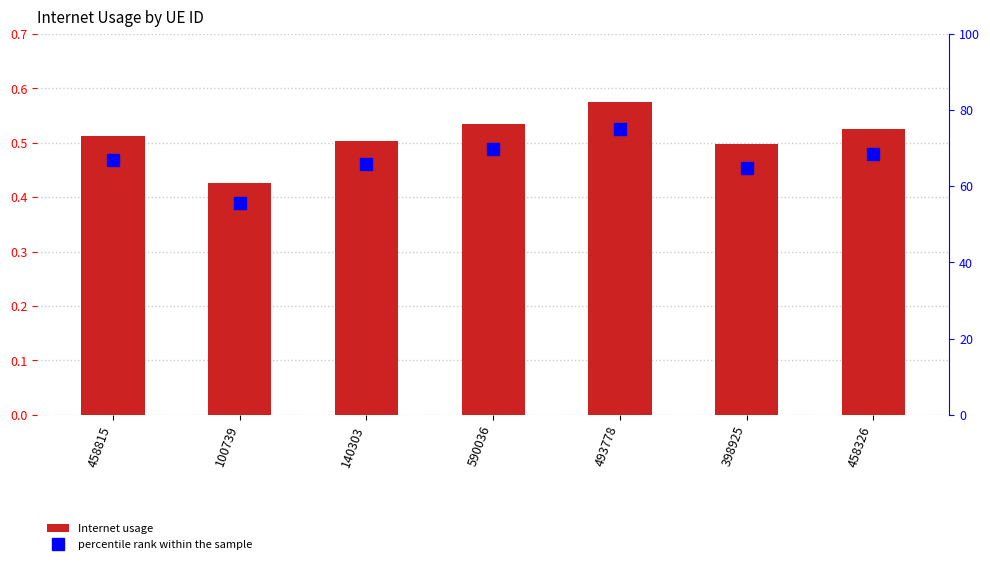

Between 493778 and 458326, which series saw the biggest shift?

percentile rank within the sample